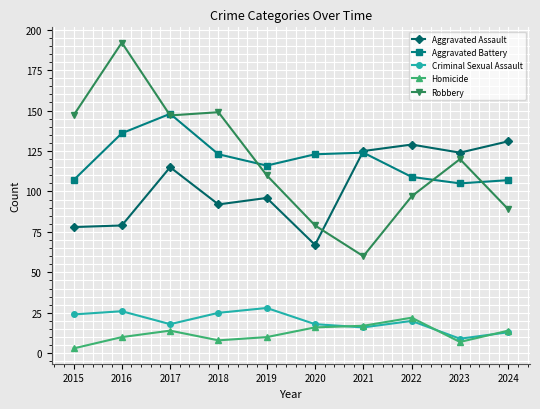

True or false: Aggravated Assault has a value of 131 at 2024.

True